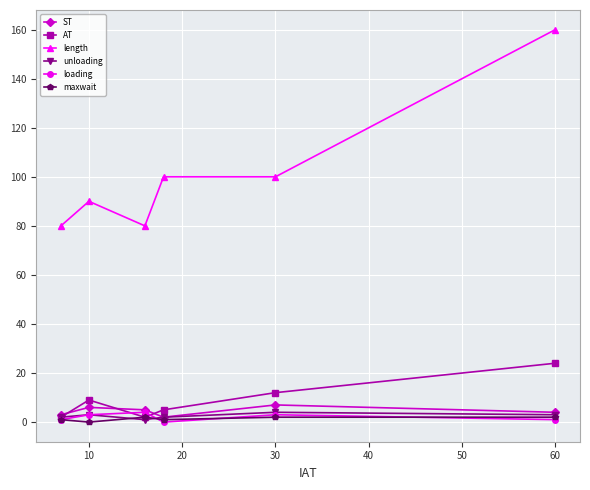

What is the highest value of the ST series?

7